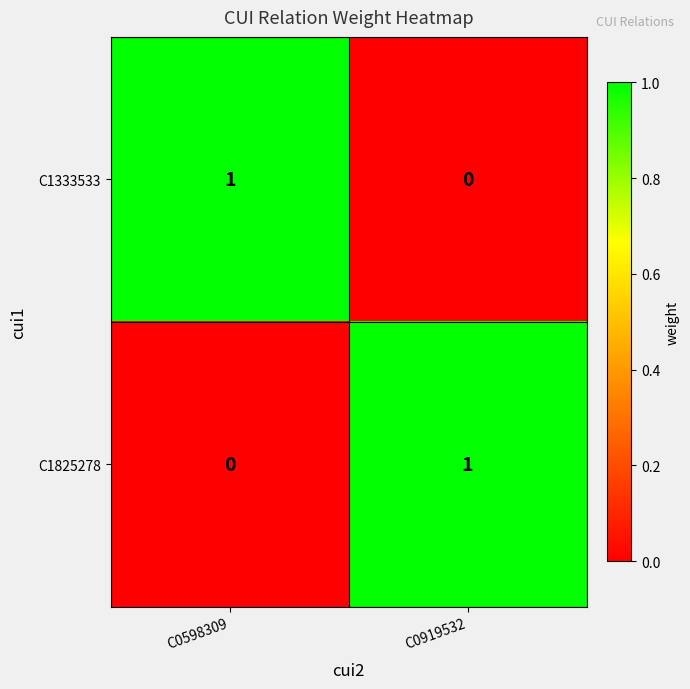

At how many categories does at least one series exceed 0?

2